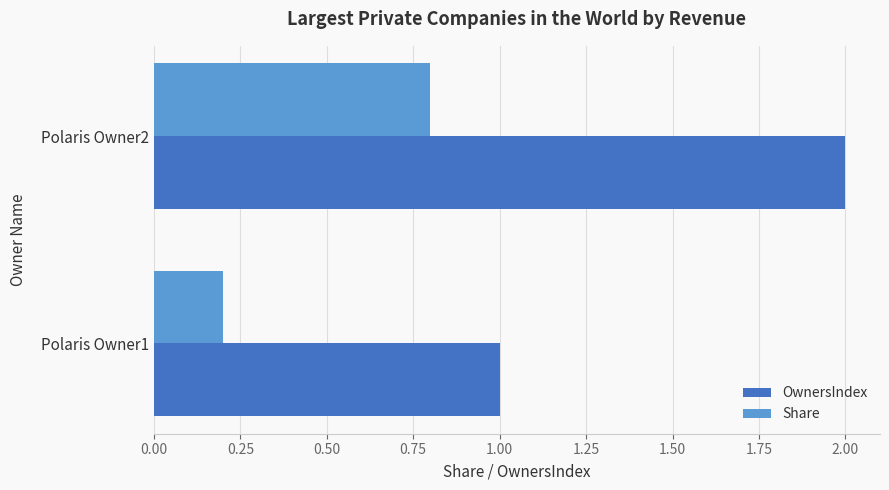

At which label is Share closest to 0?

Polaris Owner1